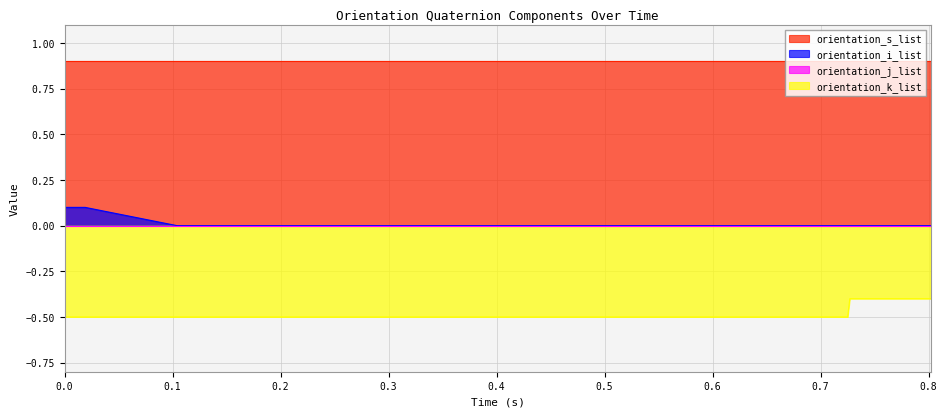

The value of orientation_i_list at 0.802 is 0.0. True or false?

False